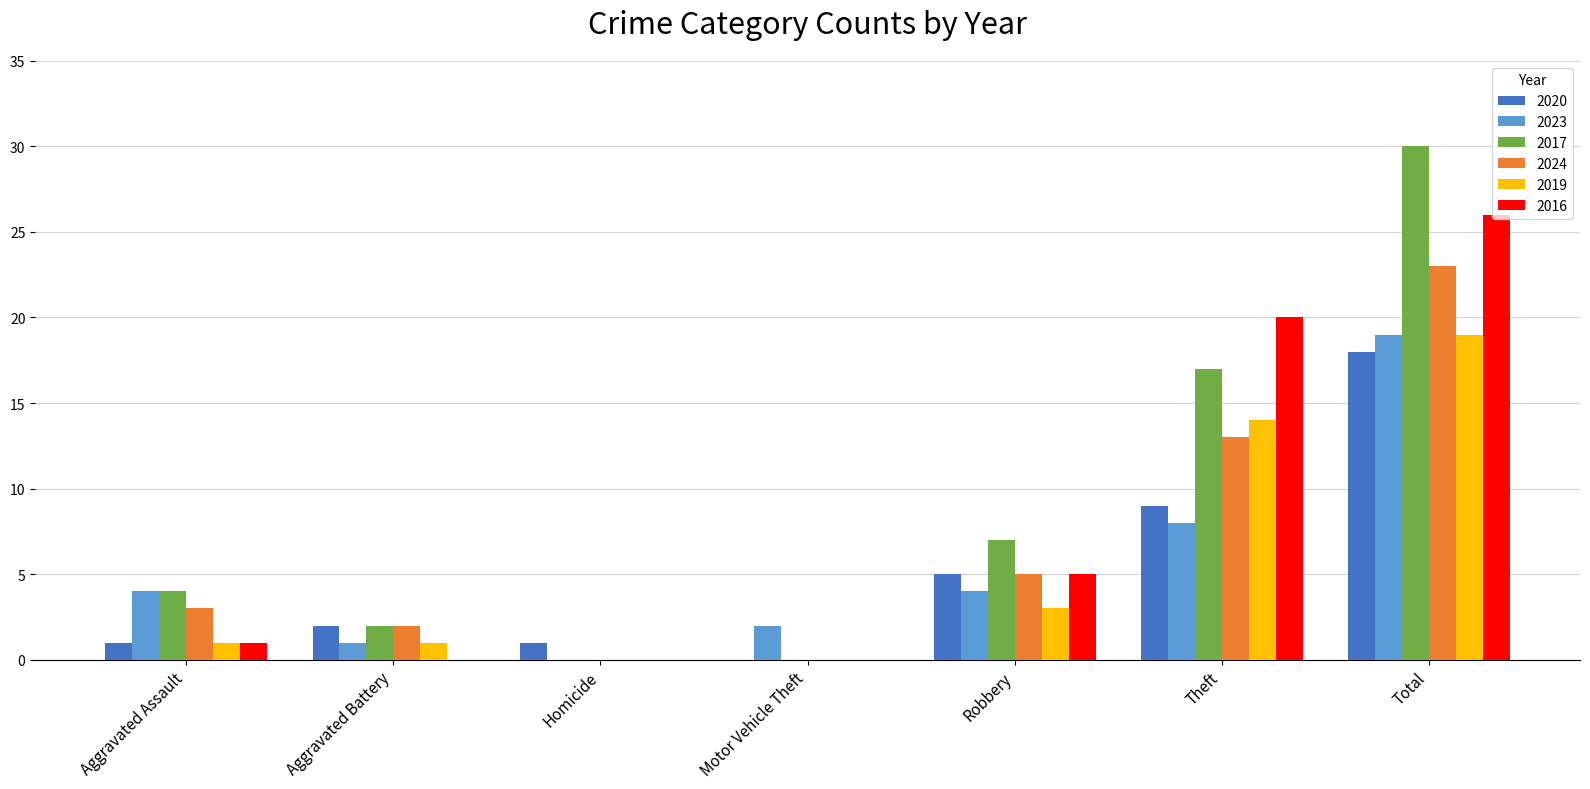

What is the sum of all 2016 values?

52